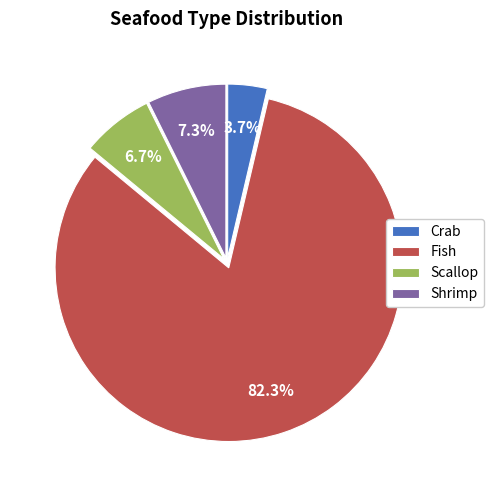

To the nearest percent, what portion does Shrimp represent?

7%